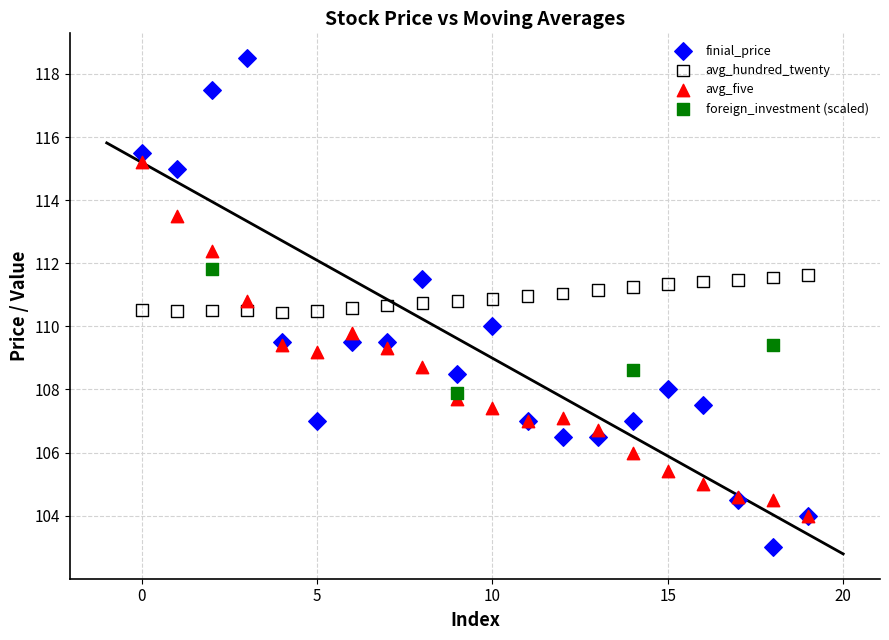

Which series reaches the minimum Y coordinate?

finial_price